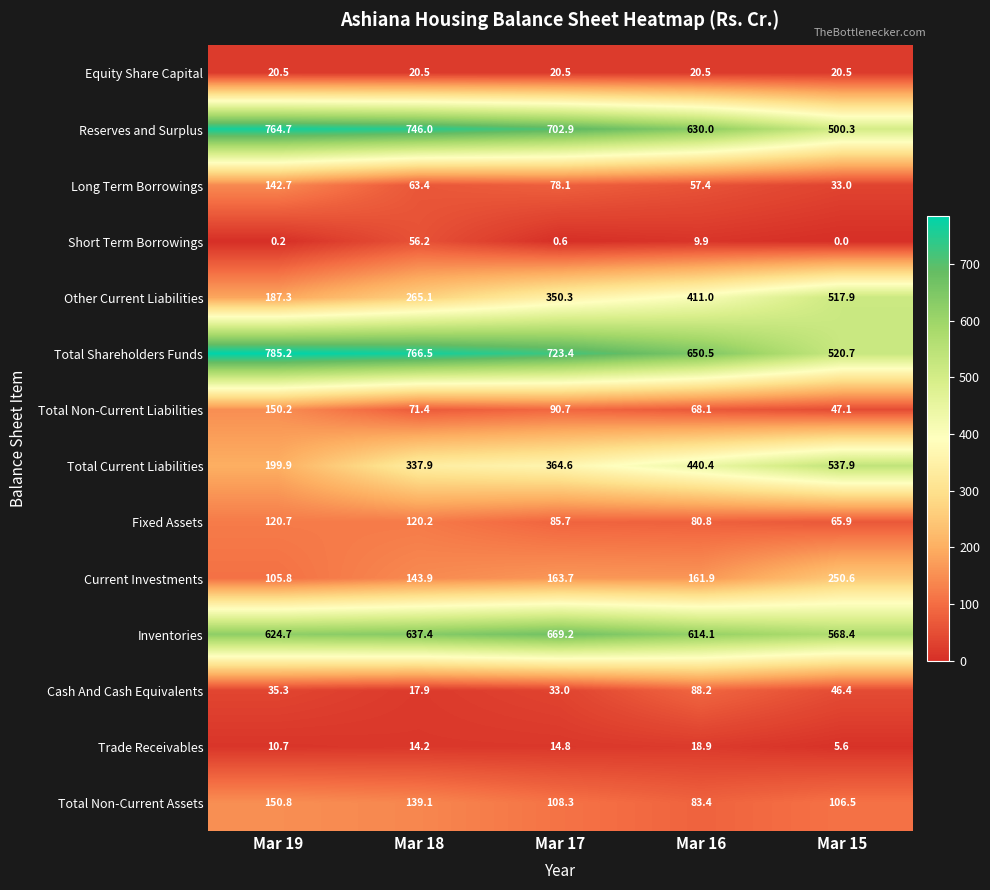

What is the difference between the highest and lowest values at Mar 15?

568.4